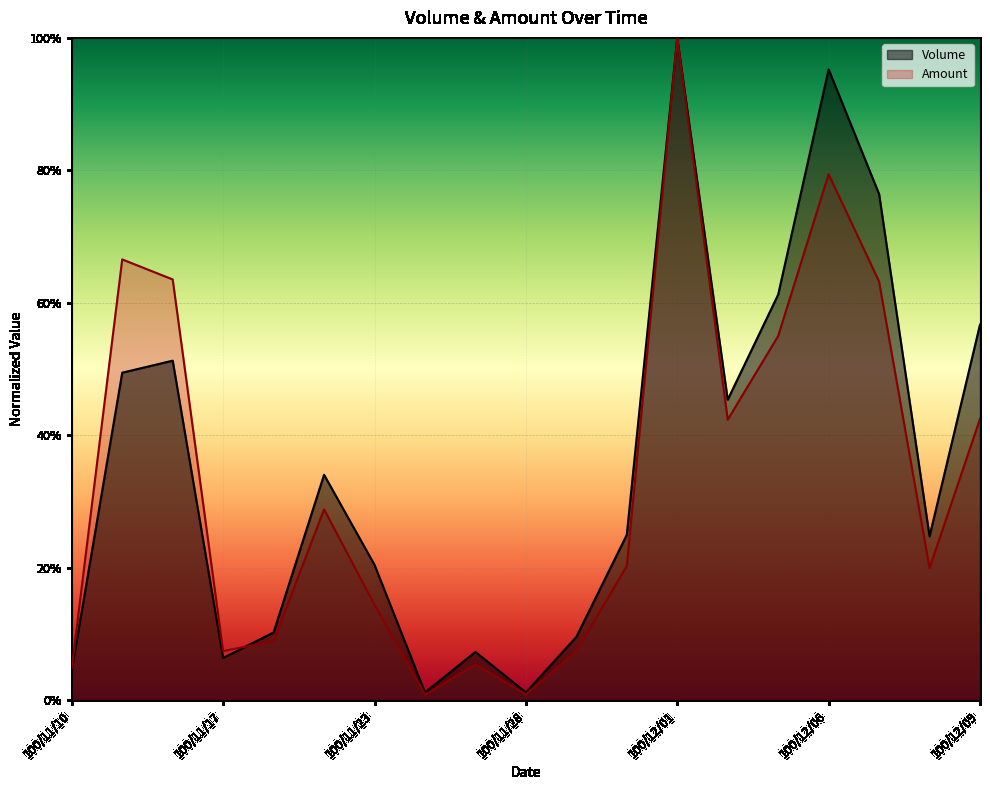

Reading left to right, what are all the values shown in this chart?

Volume: 100/11/10=0.0	100/11/14=0.5	100/11/16=0.5	100/11/17=0.1	100/11/21=0.1	100/11/22=0.3	100/11/23=0.2	100/11/24=0.0	100/11/25=0.1	100/11/28=0.0	100/11/29=0.1	100/11/30=0.2	100/12/01=1.0	100/12/02=0.5	100/12/05=0.6	100/12/06=1.0	100/12/07=0.8	100/12/08=0.2	100/12/09=0.6
Amount: 100/11/10=0.0	100/11/14=0.7	100/11/16=0.6	100/11/17=0.1	100/11/21=0.1	100/11/22=0.3	100/11/23=0.1	100/11/24=0.0	100/11/25=0.1	100/11/28=0.0	100/11/29=0.1	100/11/30=0.2	100/12/01=1.0	100/12/02=0.4	100/12/05=0.5	100/12/06=0.8	100/12/07=0.6	100/12/08=0.2	100/12/09=0.4